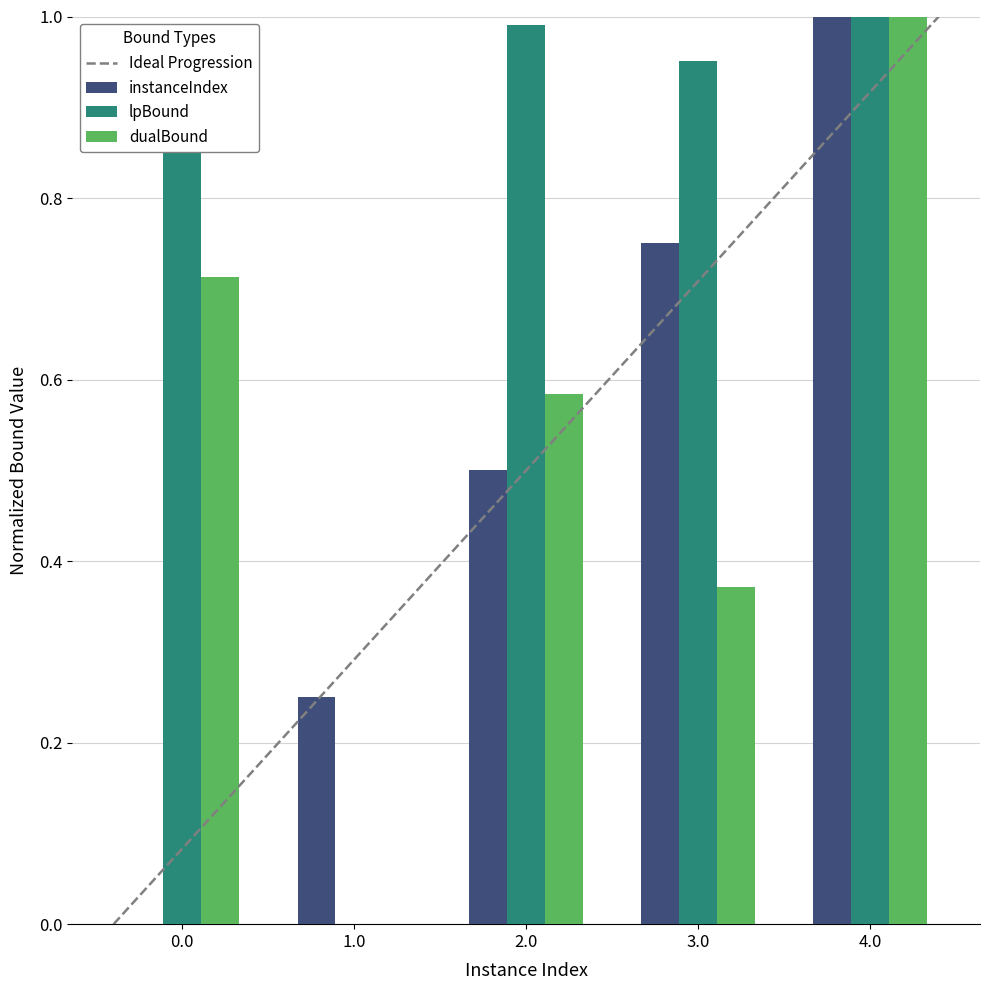

At which label does instanceIndex reach its peak?

4.0